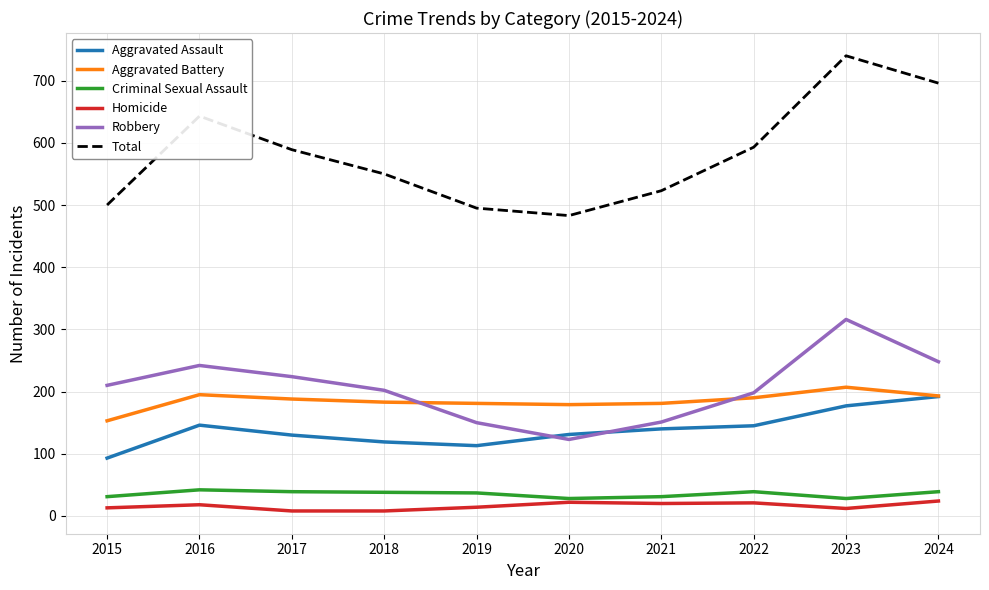

True or false: Criminal Sexual Assault and Robbery cross at least once.

False